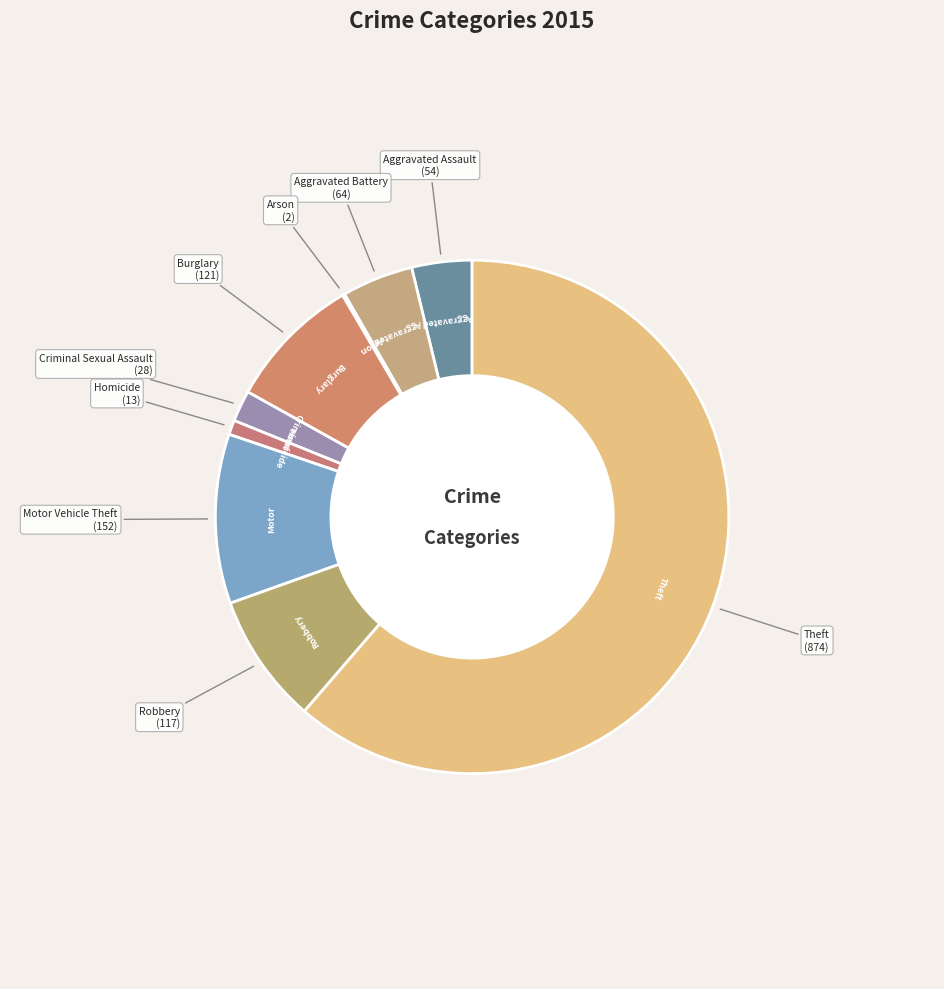

Which category has the biggest portion of the pie?

Theft